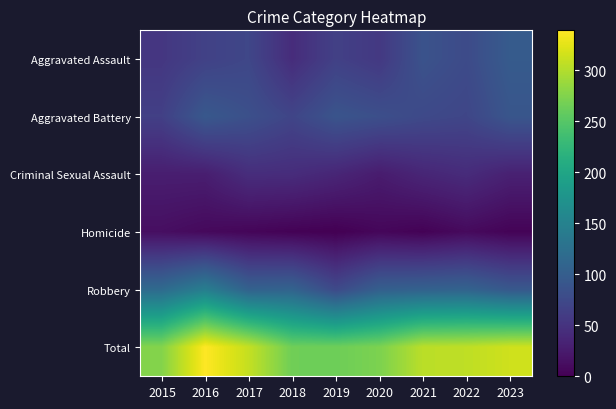

At 2016, list the series in order from largest to smallest.

Total, Robbery, Aggravated Battery, Aggravated Assault, Criminal Sexual Assault, Homicide